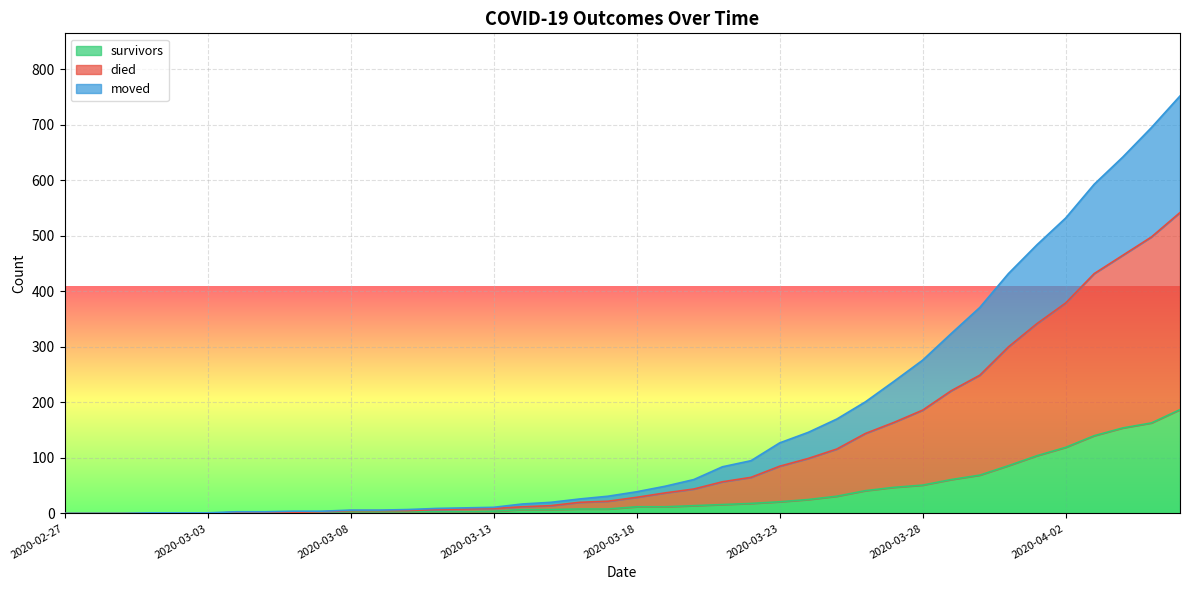

True or false: survivors has more than 2 interior local peaks.

False